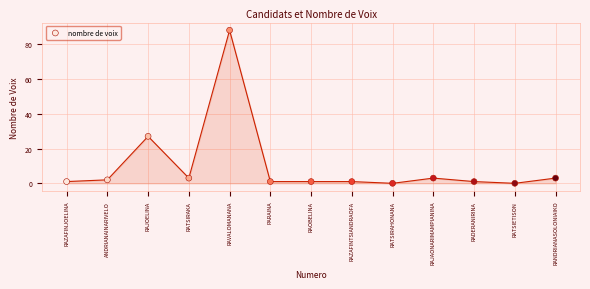

What Y value in the scatter plot is closest to 44?

27